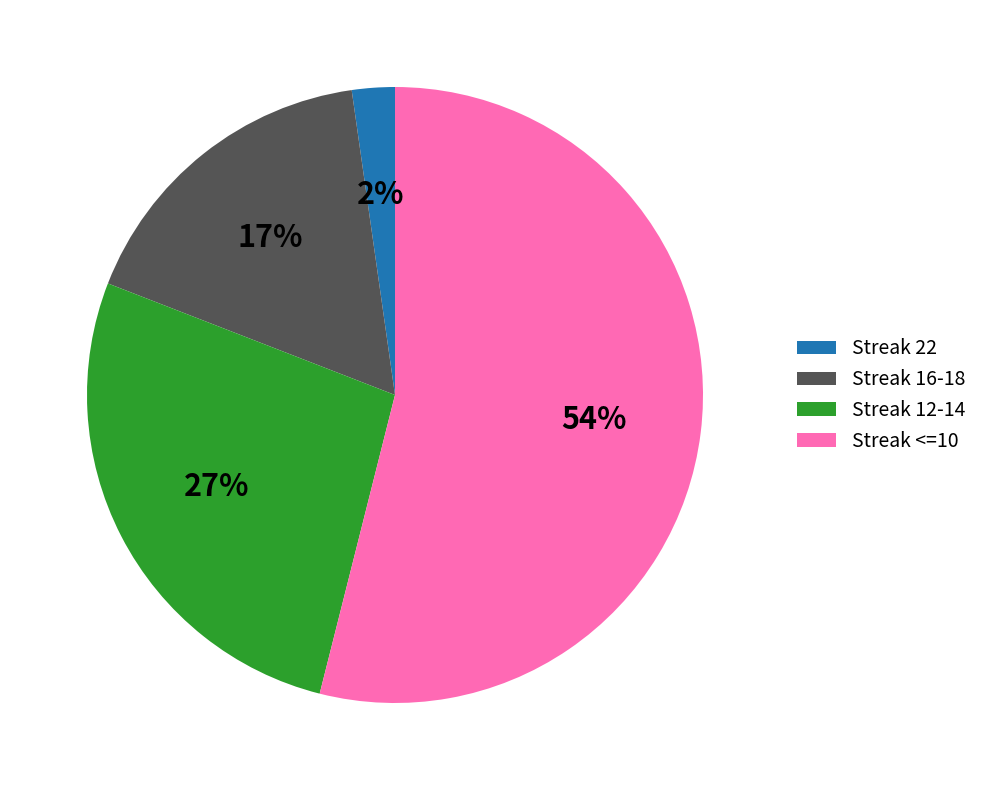

The Streak <=10 slice represents 62% of the pie. True or false?

False